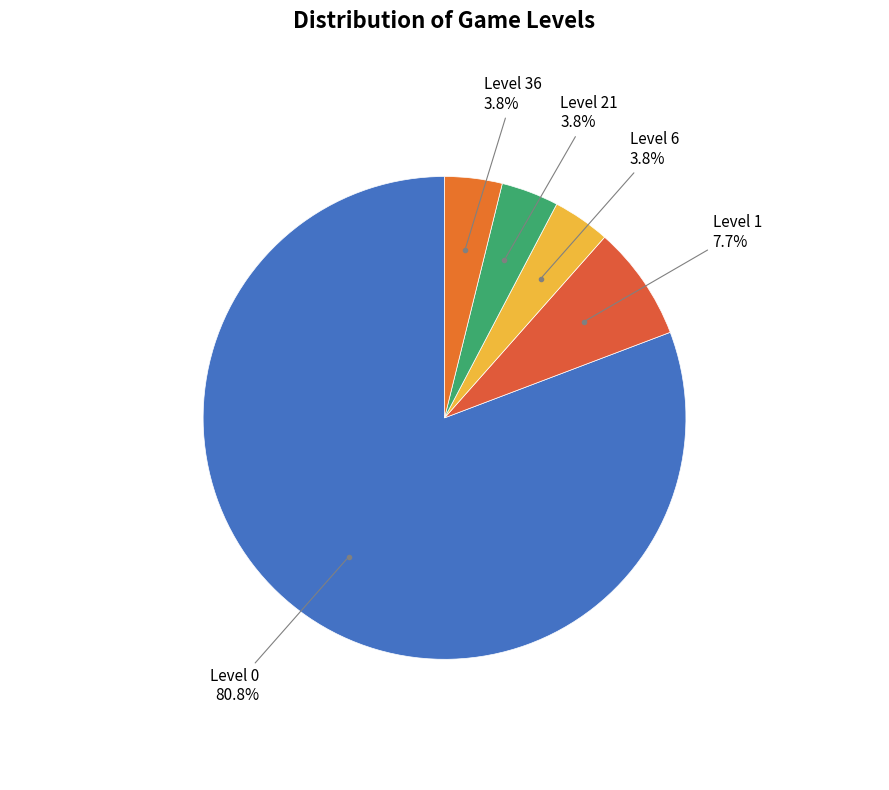

How many segments does this pie chart have?

5